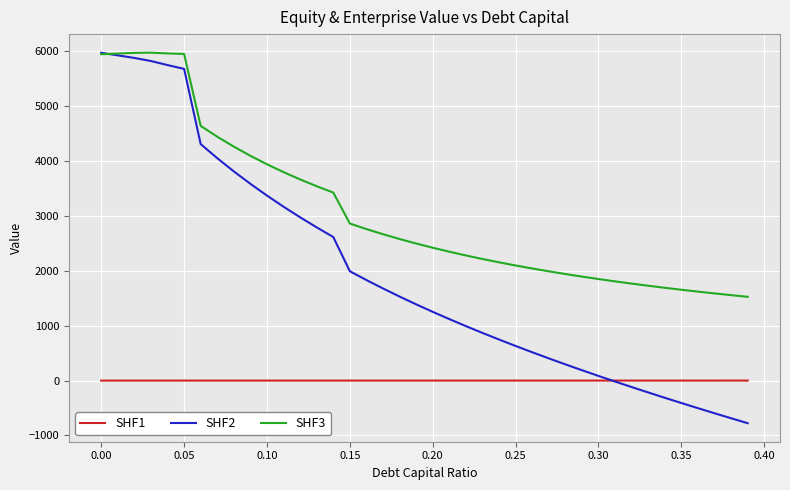

Rank the series by their average value, from lowest to highest.

SHF1, SHF2, SHF3